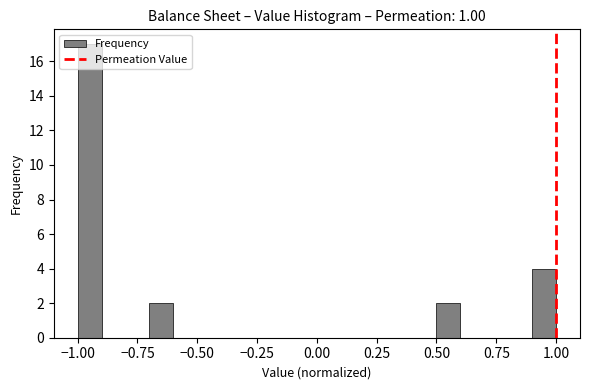

Around what value on the x-axis is the tallest bar? Give the approximate position of its centre, as read against the axis.

-0.95